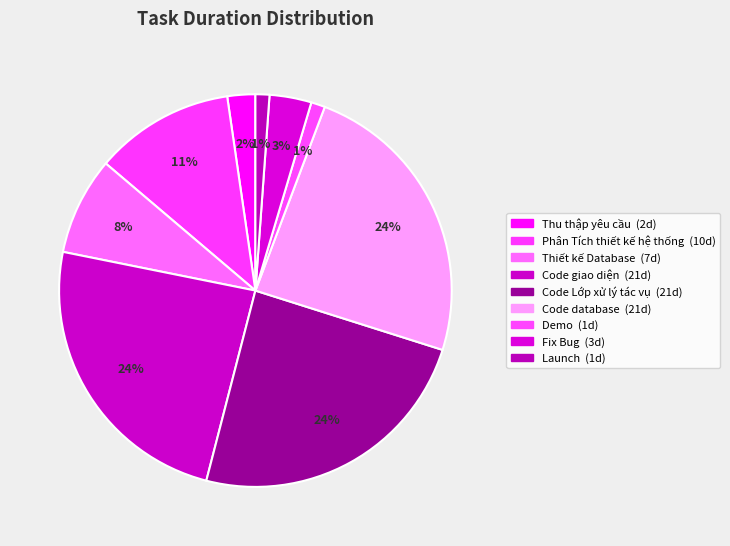

What is the change in value from Code Lớp xử lý tác vụ to Demo?

-20